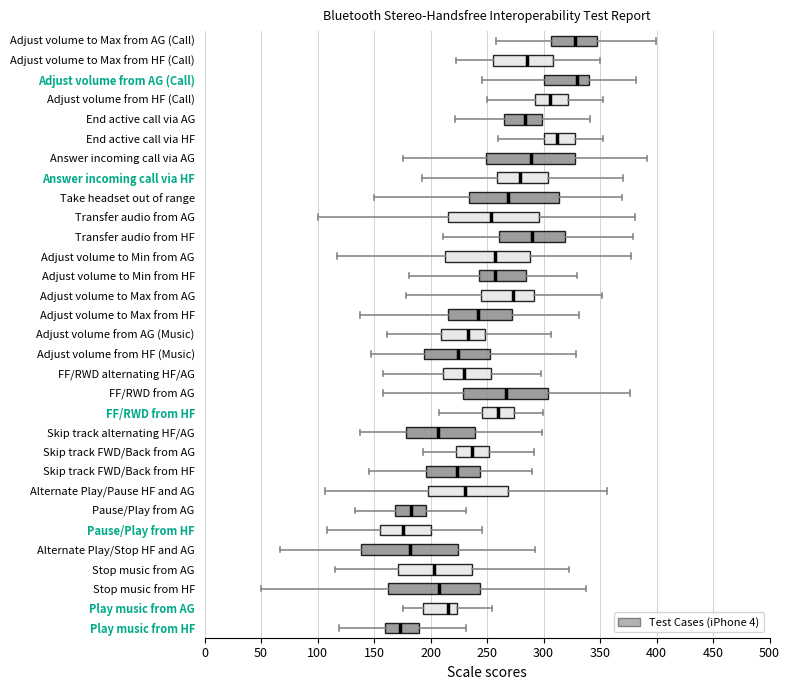

Reading bottom to top, read every box against the x-axis: the position of its median line, the range the box covers, and the ends of its whiskers. The values are not printed on the chart, so give them approximately, as read against the axis.

Play music from HF: median 175, box 160 to 190, whiskers 120 to 230
Play music from AG: median 215, box 195 to 225, whiskers 175 to 255
Stop music from HF: median 205, box 160 to 245, whiskers 50 to 335
Stop music from AG: median 205, box 170 to 235, whiskers 115 to 325
Alternate Play/Stop HF and AG: median 180, box 140 to 225, whiskers 65 to 295
Pause/Play from HF: median 175, box 155 to 200, whiskers 110 to 245
Pause/Play from AG: median 185, box 170 to 195, whiskers 135 to 230
Alternate Play/Pause HF and AG: median 230, box 200 to 270, whiskers 105 to 355
Skip track FWD/Back from HF: median 225, box 195 to 245, whiskers 145 to 290
Skip track FWD/Back from AG: median 235, box 225 to 250, whiskers 195 to 290
Skip track alternating HF/AG: median 205, box 180 to 240, whiskers 135 to 300
FF/RWD from HF: median 260, box 245 to 275, whiskers 210 to 300
FF/RWD from AG: median 265, box 230 to 305, whiskers 160 to 375
FF/RWD alternating HF/AG: median 230, box 210 to 255, whiskers 160 to 295
Adjust volume from HF (Music): median 225, box 195 to 255, whiskers 150 to 330
Adjust volume from AG (Music): median 235, box 210 to 250, whiskers 160 to 305
Adjust volume to Max from HF: median 240, box 215 to 270, whiskers 135 to 330
Adjust volume to Max from AG: median 275, box 245 to 290, whiskers 180 to 350
Adjust volume to Min from HF: median 255, box 245 to 285, whiskers 180 to 330
Adjust volume to Min from AG: median 255, box 215 to 290, whiskers 115 to 375
Transfer audio from HF: median 290, box 260 to 320, whiskers 210 to 380
Transfer audio from AG: median 255, box 215 to 295, whiskers 100 to 380
Take headset out of range: median 270, box 235 to 315, whiskers 150 to 370
Answer incoming call via HF: median 280, box 260 to 305, whiskers 190 to 370
Answer incoming call via AG: median 290, box 250 to 330, whiskers 175 to 390
End active call via HF: median 310, box 300 to 330, whiskers 260 to 350
End active call via AG: median 285, box 265 to 300, whiskers 220 to 340
Adjust volume from HF (Call): median 305, box 290 to 320, whiskers 250 to 355
Adjust volume from AG (Call): median 330, box 300 to 340, whiskers 245 to 380
Adjust volume to Max from HF (Call): median 285, box 255 to 310, whiskers 220 to 350
Adjust volume to Max from AG (Call): median 325, box 305 to 350, whiskers 260 to 400